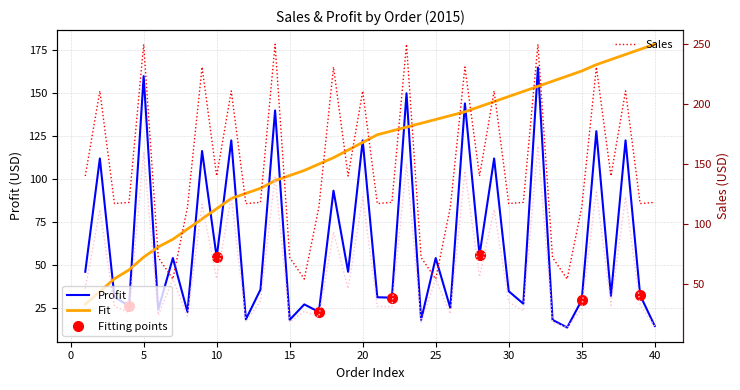

What is the lowest value of the Fit series?

27.1